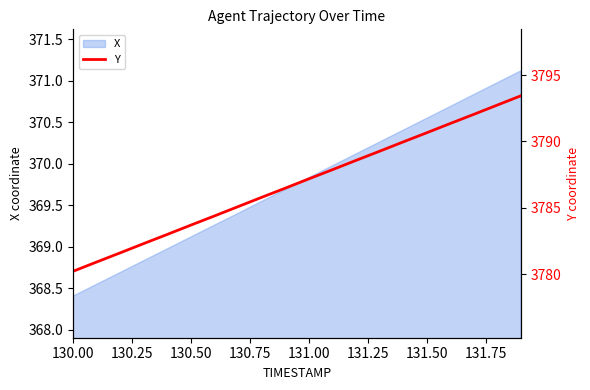

What is the smallest value displayed?

3780.2